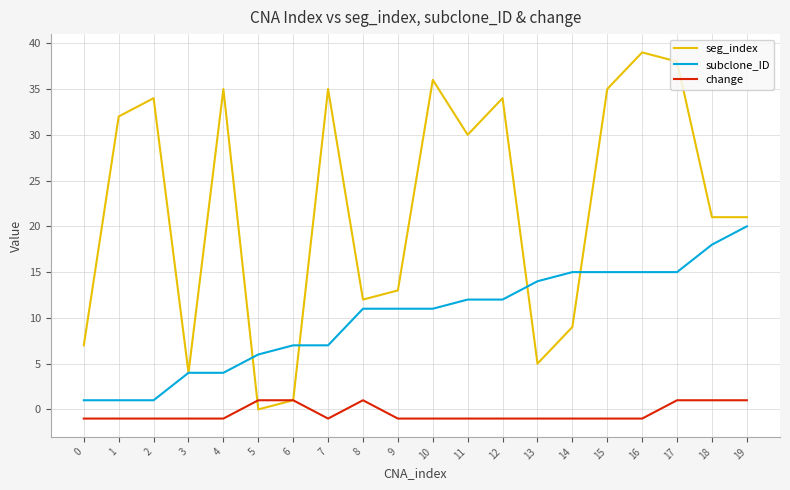

Reading left to right, list all the values displayed in this chart.

seg_index: 7	32	34	4	35	0	1	35	12	13	36	30	34	5	9	35	39	38	21	21
subclone_ID: 1	1	1	4	4	6	7	7	11	11	11	12	12	14	15	15	15	15	18	20
change: -1	-1	-1	-1	-1	1	1	-1	1	-1	-1	-1	-1	-1	-1	-1	-1	1	1	1